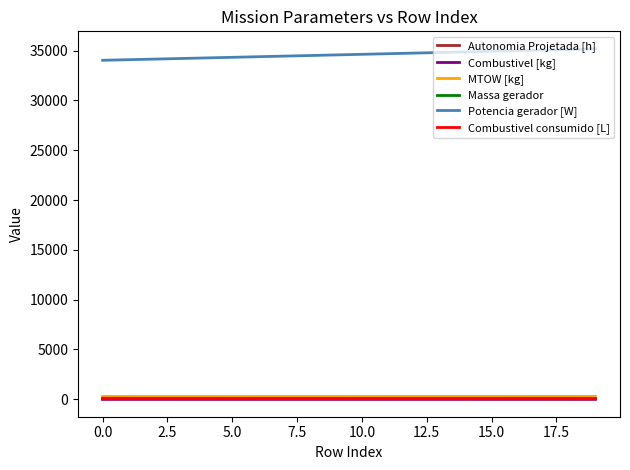

True or false: MTOW [kg] and Potencia gerador [W] intersect in this chart.

False